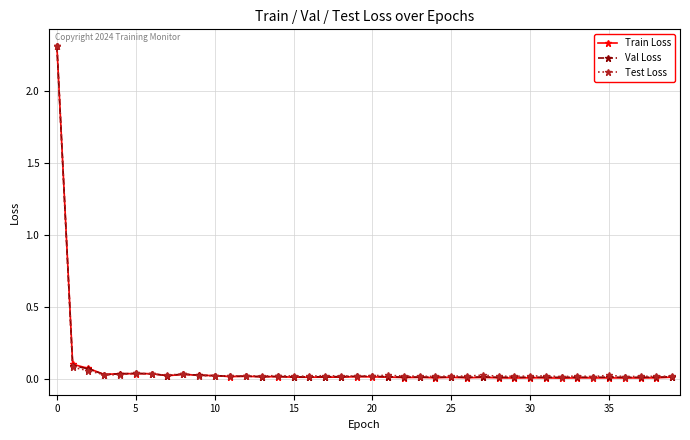

What is the maximum value shown in the chart?

2.3